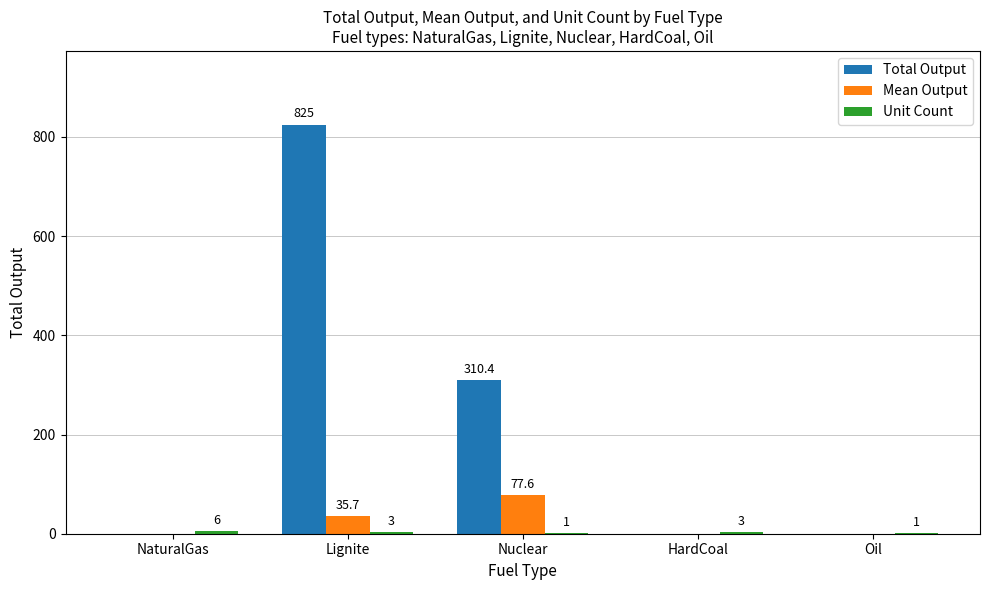

At which category does the chart reach its peak across all series?

Lignite